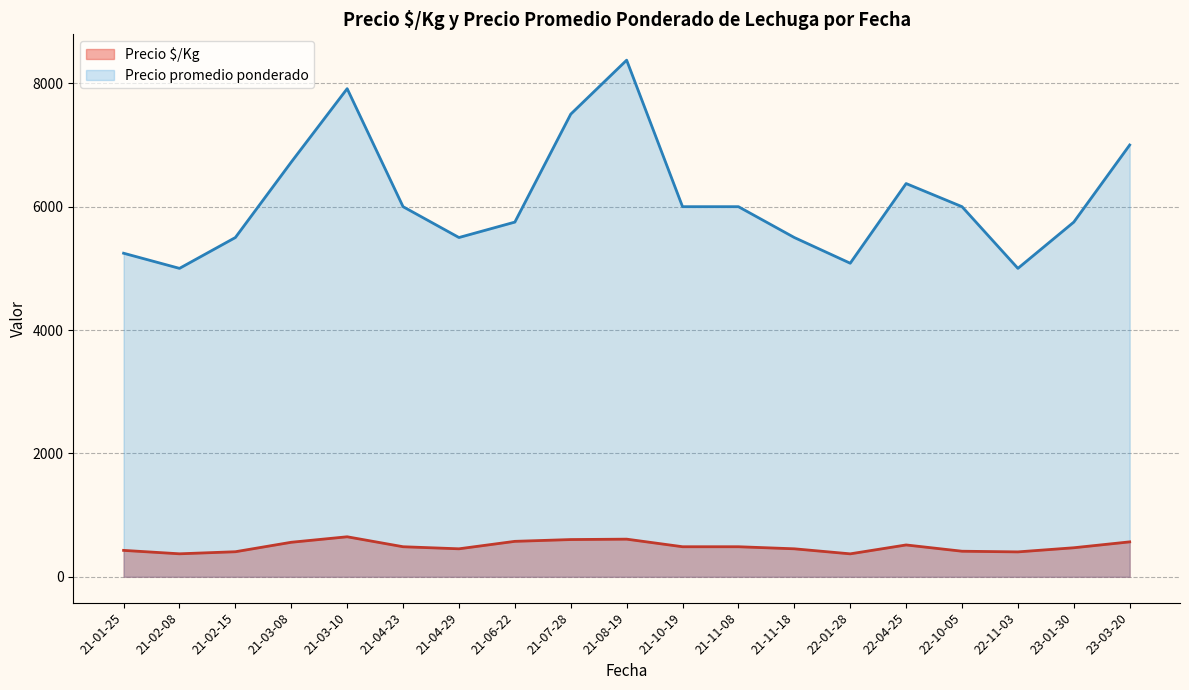

What is the smallest value displayed?

372.3